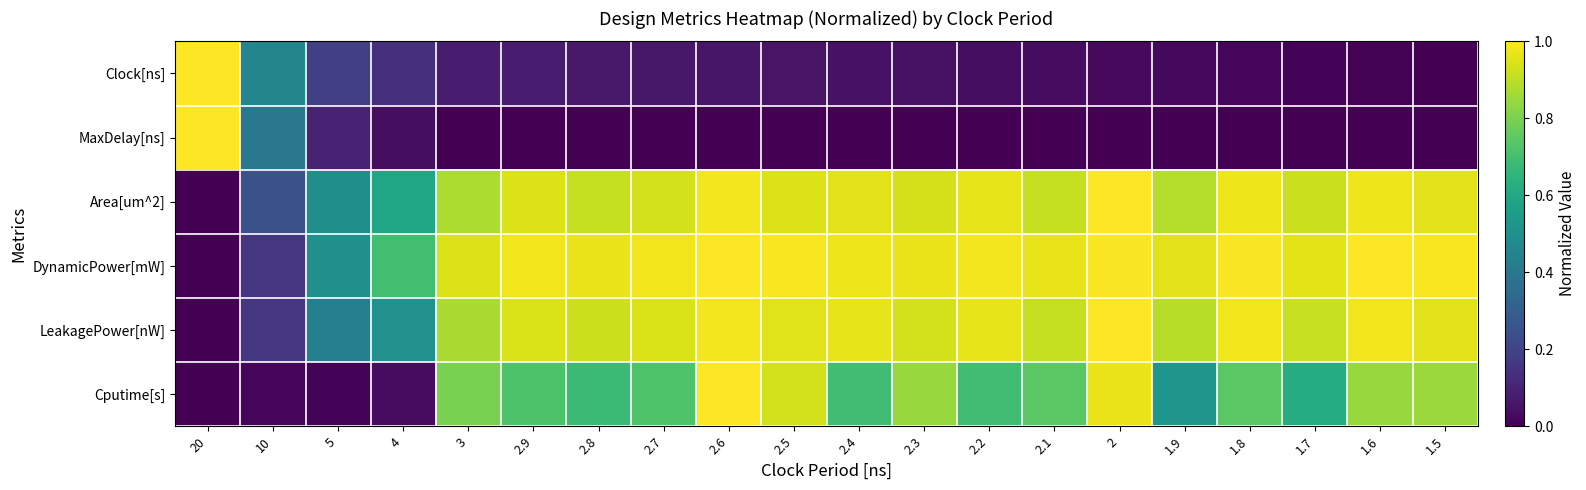

What is the total value across all series at 2.2?

3.6